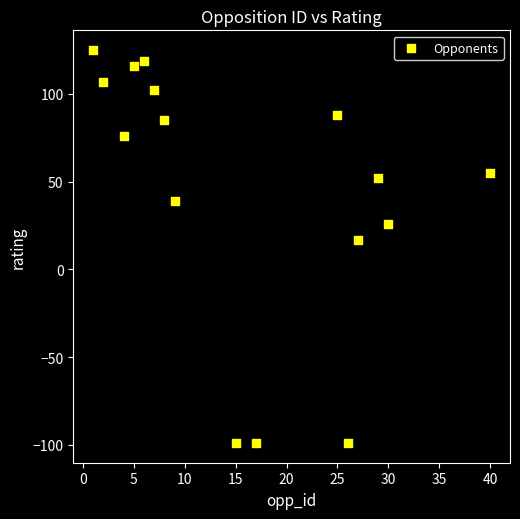

What Y value in the scatter plot is closest to 13?

17